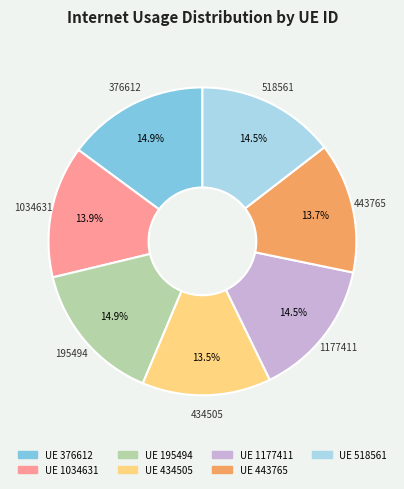

To the nearest percent, what percentage of the pie is 195494?

15%